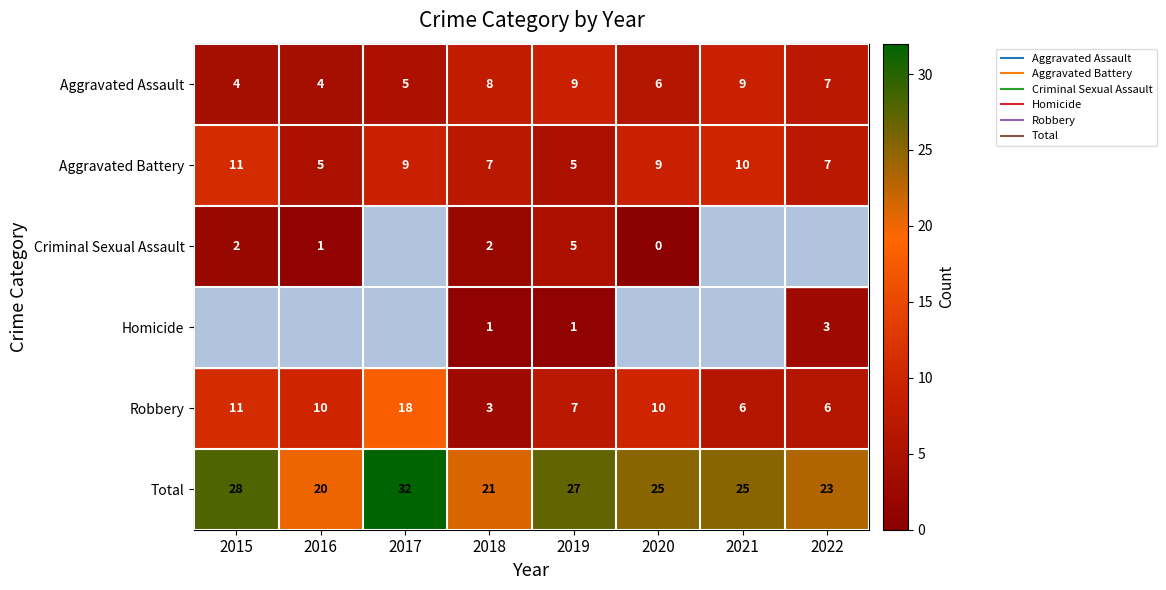

Count the number of categories in the chart.

8